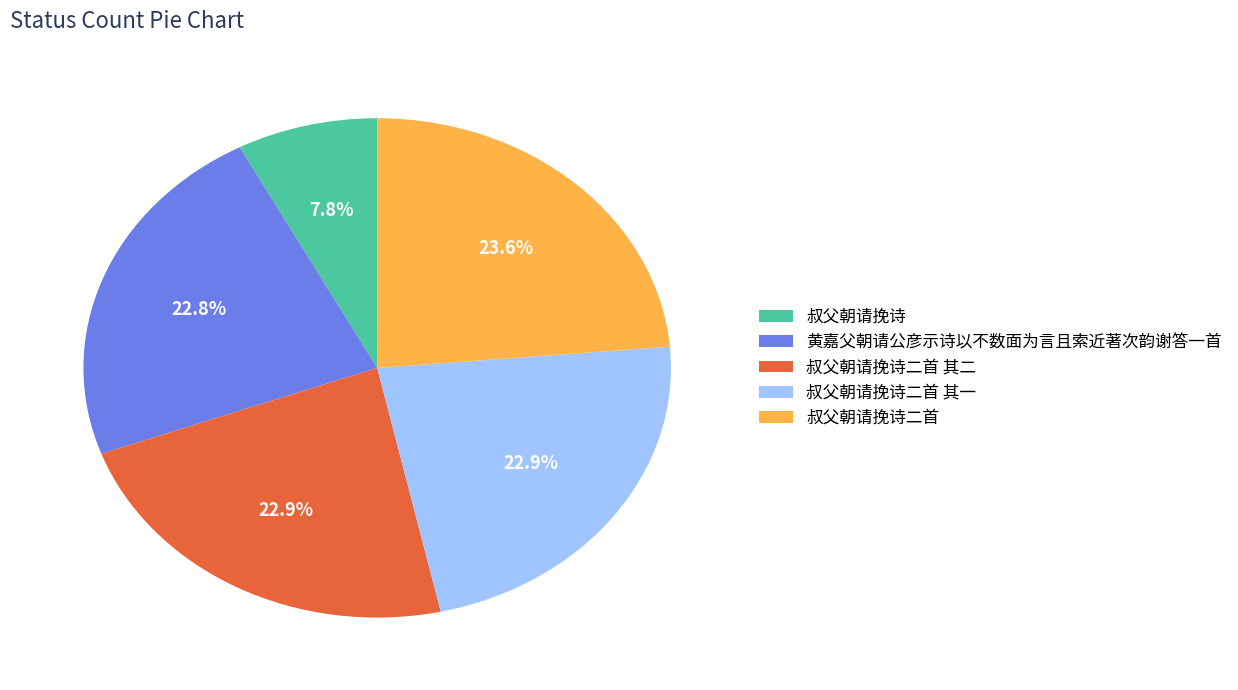

Is 叔父朝请挽诗二首 其一 the majority of the pie?

No